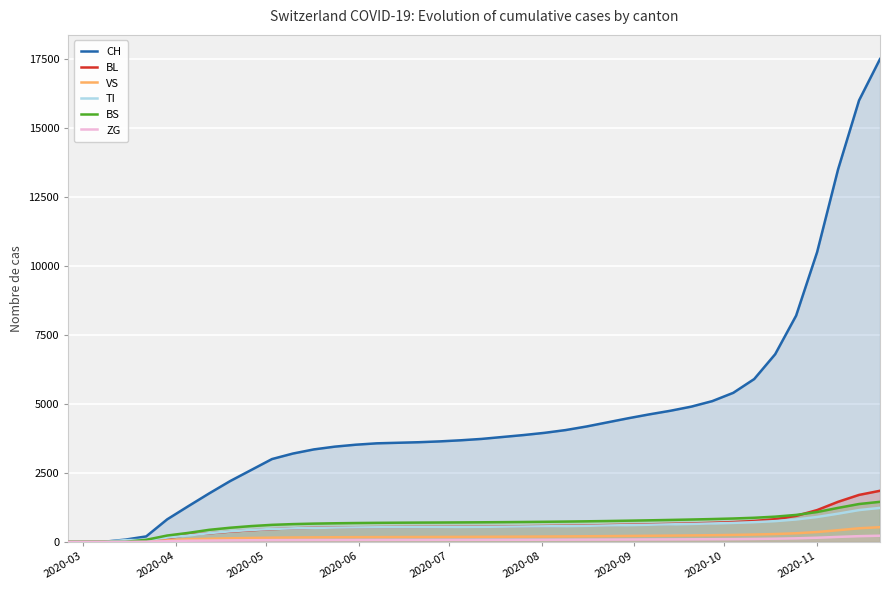

The value of BS at 2020-11 is 375. True or false?

False